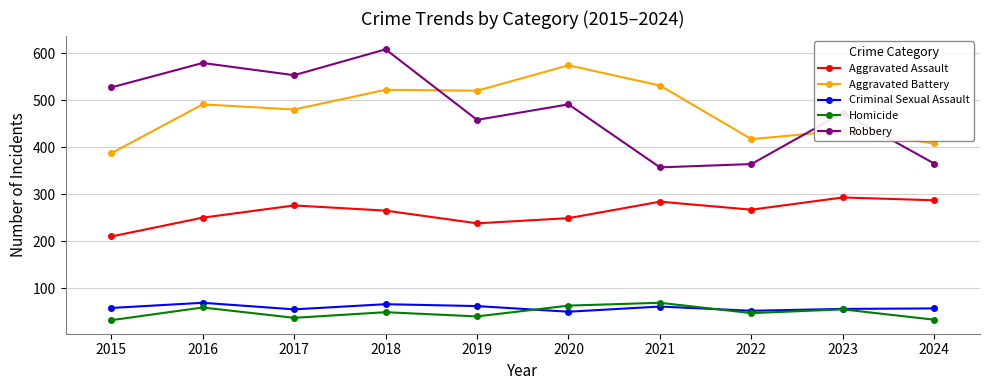

What is the value of the Homicide point at the 9th from the left?

55